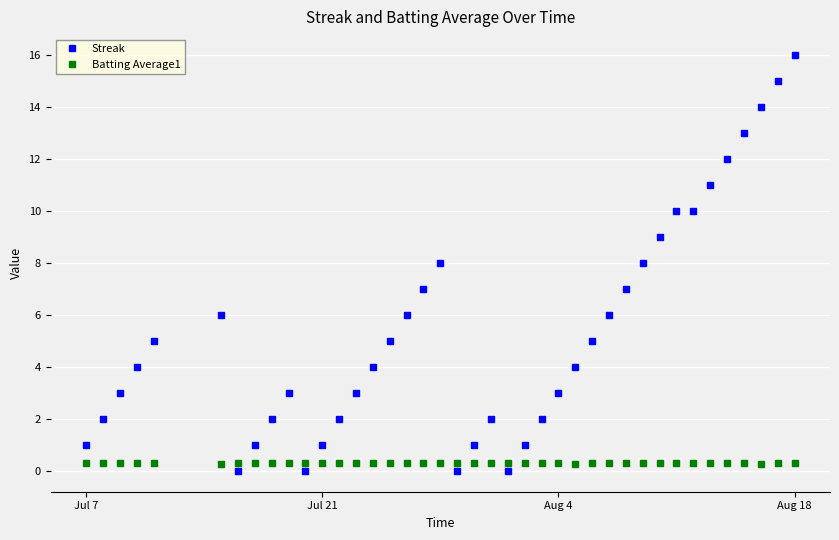

What is the greatest value displayed?

16.0